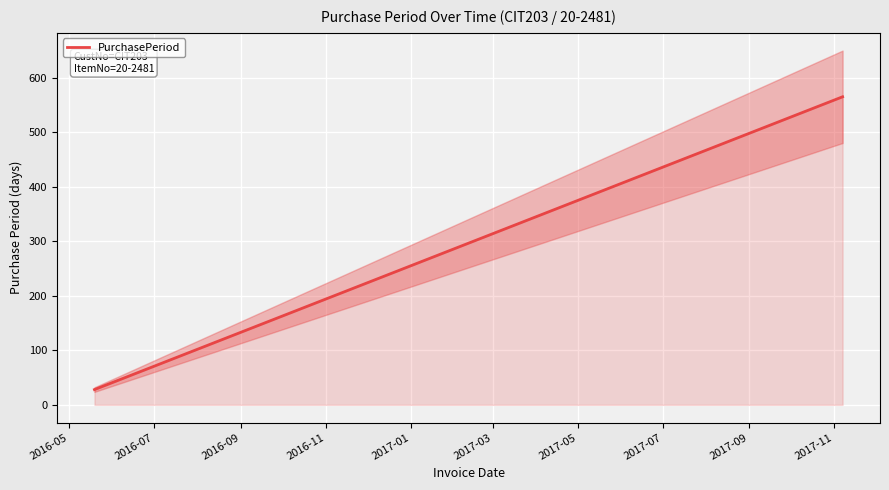

True or false: the data has more than 1 interior local peaks.

False